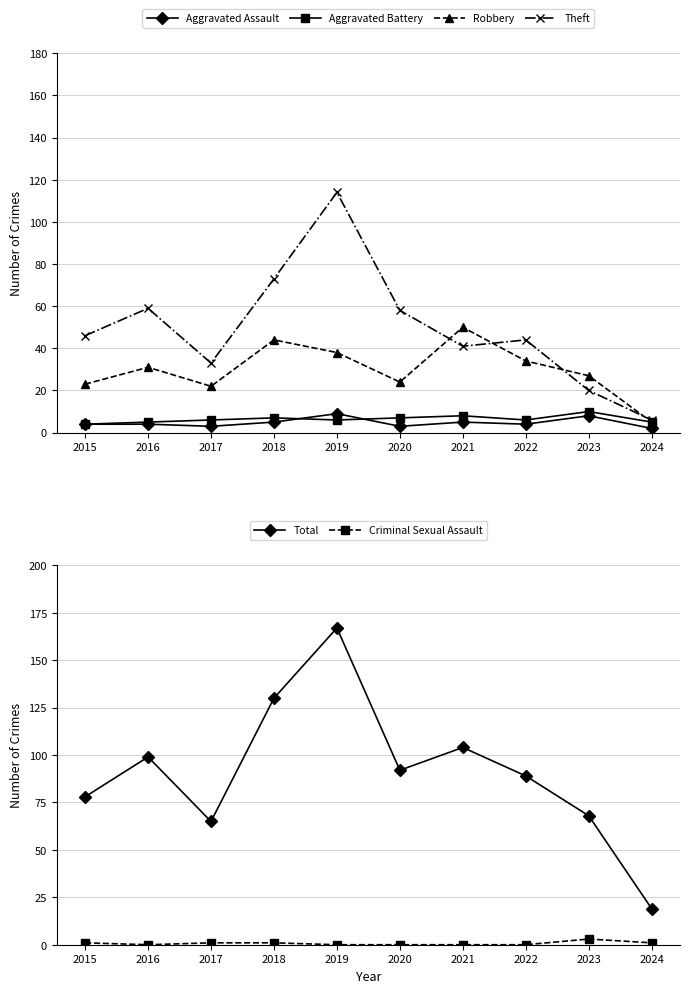

What is the minimum value for Aggravated Assault?

2